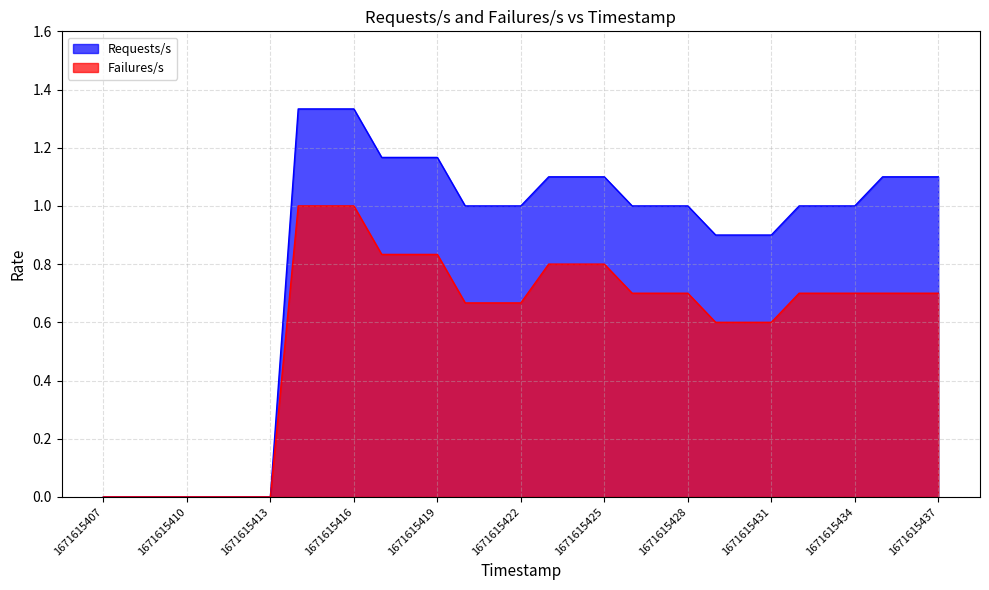

Reading right to left, extract all data points from this chart.

Requests/s: 1671615437=1.1	1671615436=1.1	1671615435=1.1	1671615434=1.0	1671615433=1.0	1671615432=1.0	1671615431=0.9	1671615430=0.9	1671615429=0.9	1671615428=1.0	1671615427=1.0	1671615426=1.0	1671615425=1.1	1671615424=1.1	1671615423=1.1	1671615422=1.0	1671615421=1.0	1671615420=1.0	1671615419=1.2	1671615418=1.2	1671615417=1.2	1671615416=1.3	1671615415=1.3	1671615414=1.3	1671615413=0.0	1671615412=0.0	1671615411=0.0	1671615410=0.0	1671615409=0.0	1671615408=0.0	1671615407=0.0
Failures/s: 1671615437=0.7	1671615436=0.7	1671615435=0.7	1671615434=0.7	1671615433=0.7	1671615432=0.7	1671615431=0.6	1671615430=0.6	1671615429=0.6	1671615428=0.7	1671615427=0.7	1671615426=0.7	1671615425=0.8	1671615424=0.8	1671615423=0.8	1671615422=0.7	1671615421=0.7	1671615420=0.7	1671615419=0.8	1671615418=0.8	1671615417=0.8	1671615416=1.0	1671615415=1.0	1671615414=1.0	1671615413=0.0	1671615412=0.0	1671615411=0.0	1671615410=0.0	1671615409=0.0	1671615408=0.0	1671615407=0.0